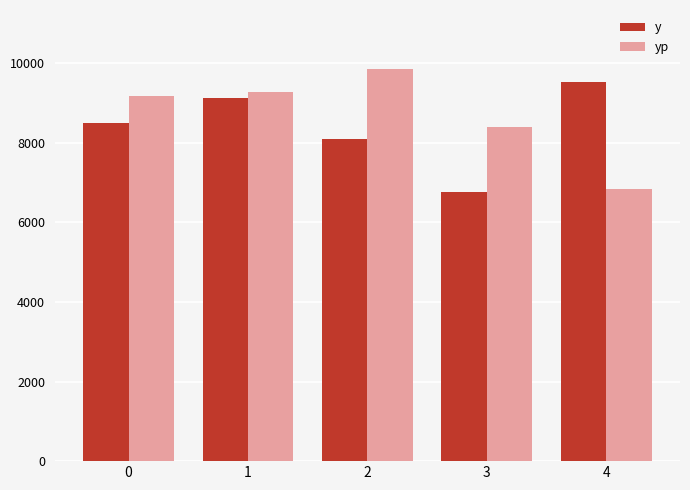

Which series changed the most between 1 and 2?

y